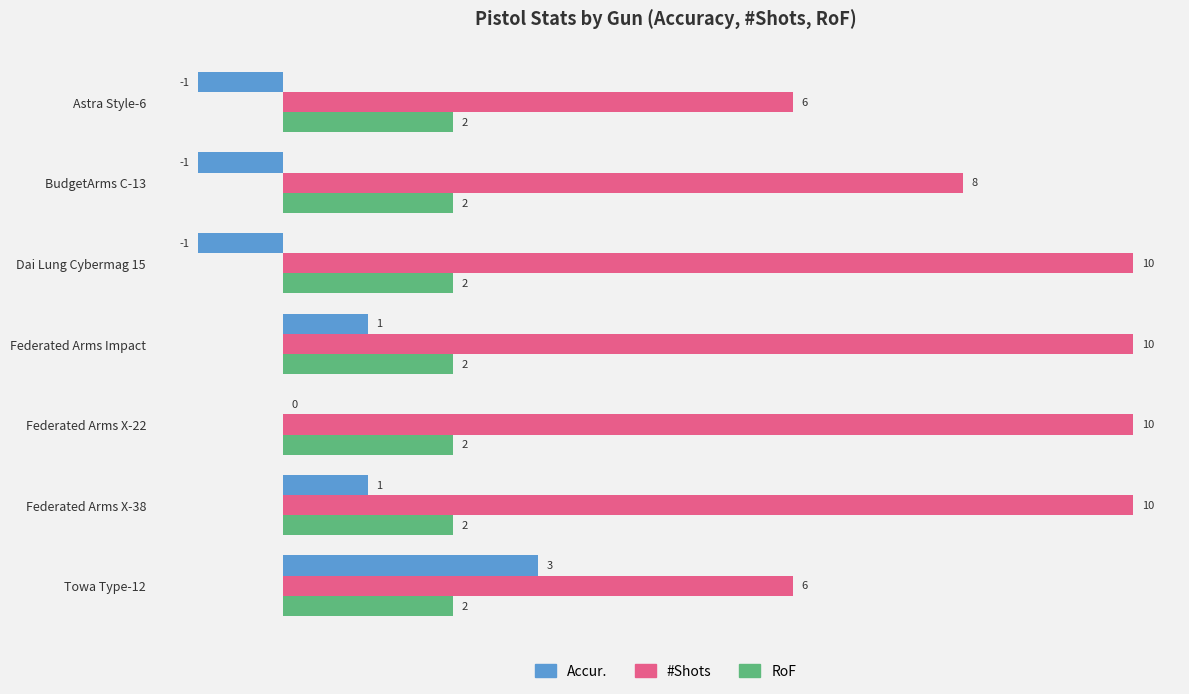

What is the average value of the RoF series?

2